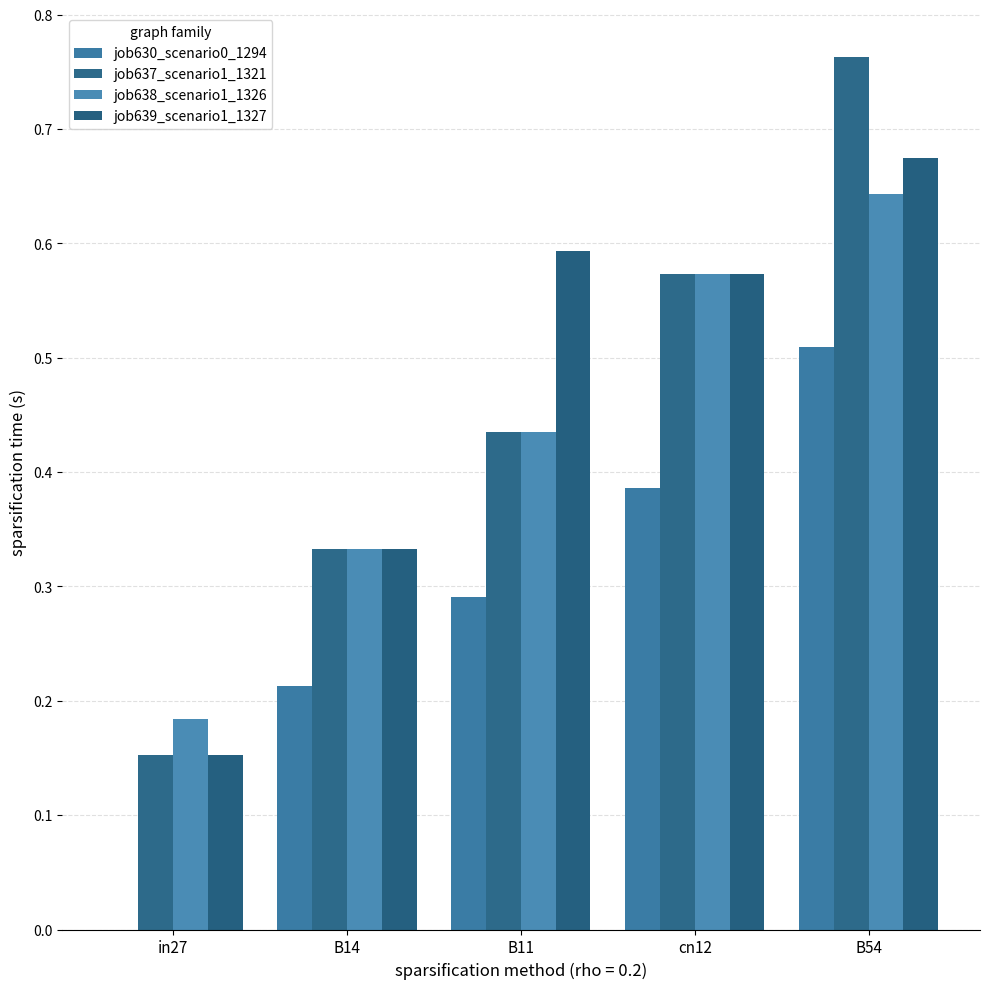

What is the difference between the job637_scenario1_1321 values at B11 and B14?

0.1